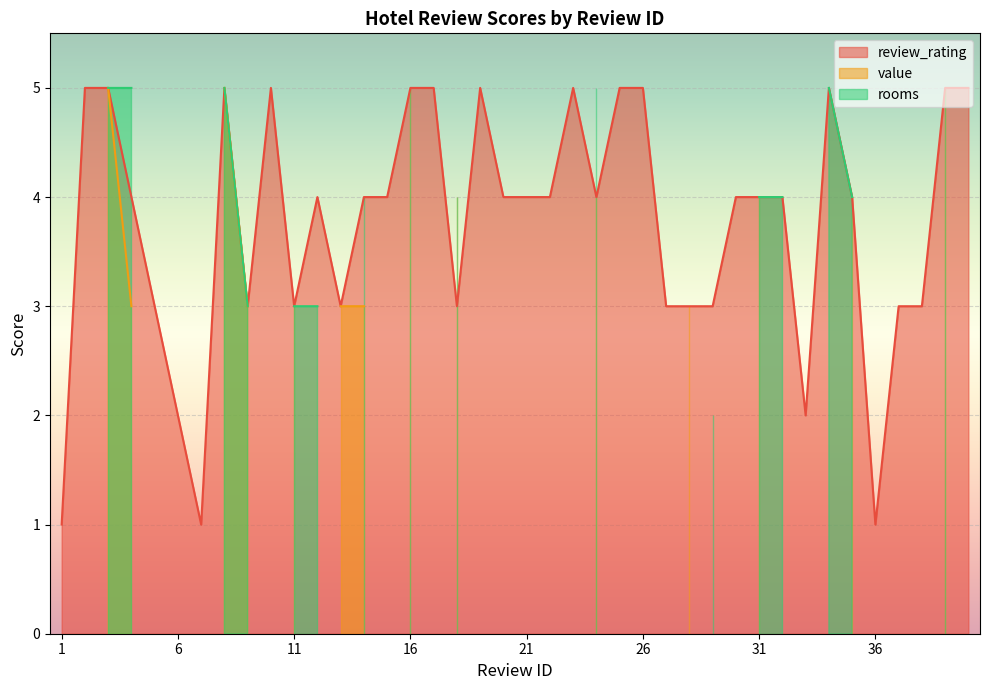

What is the difference between the maximum and minimum values in the review_rating series?

4